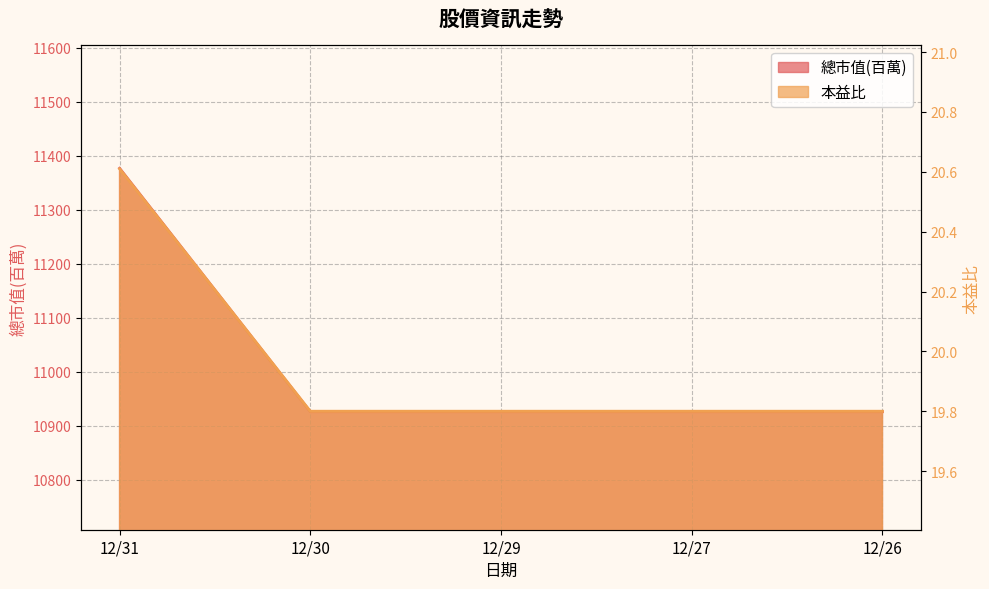

True or false: 總市值(百萬) has a value of 10926.0 at 12/26.

True